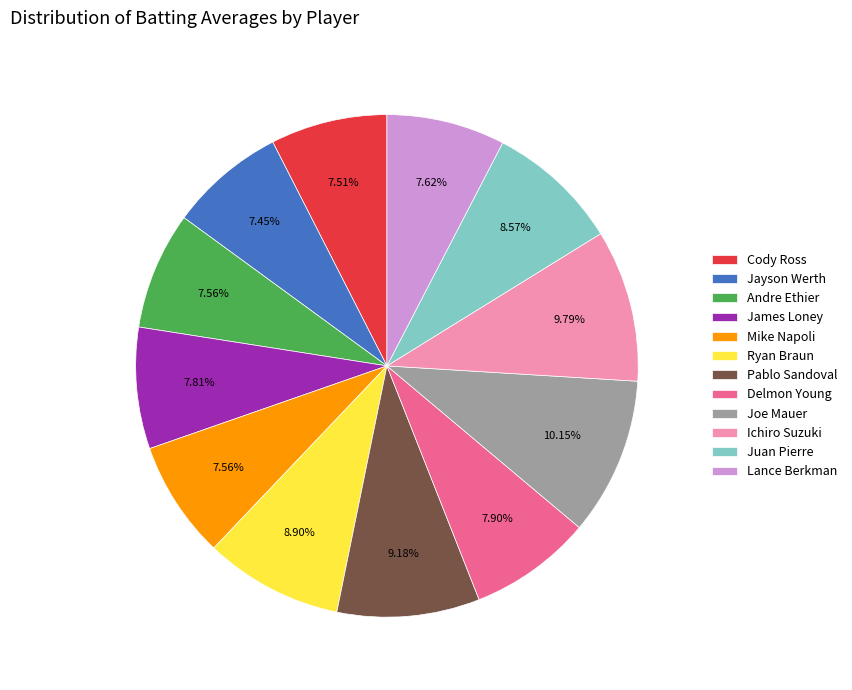

Does Mike Napoli account for over 50% of the chart?

No